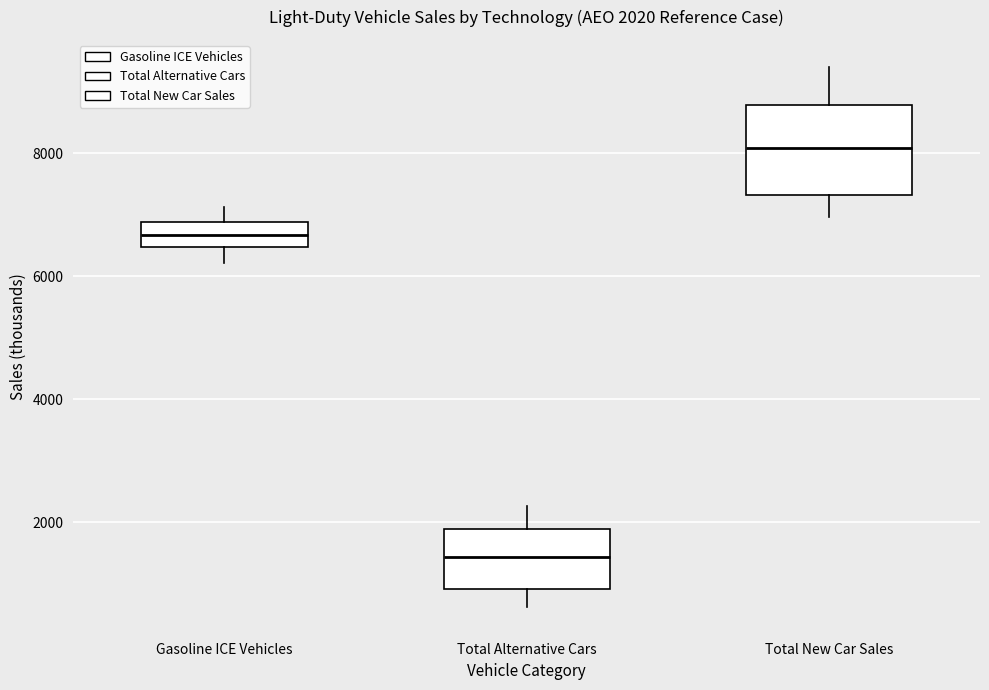

Which box is the tallest, from its lower edge to its upper edge?

Total New Car Sales